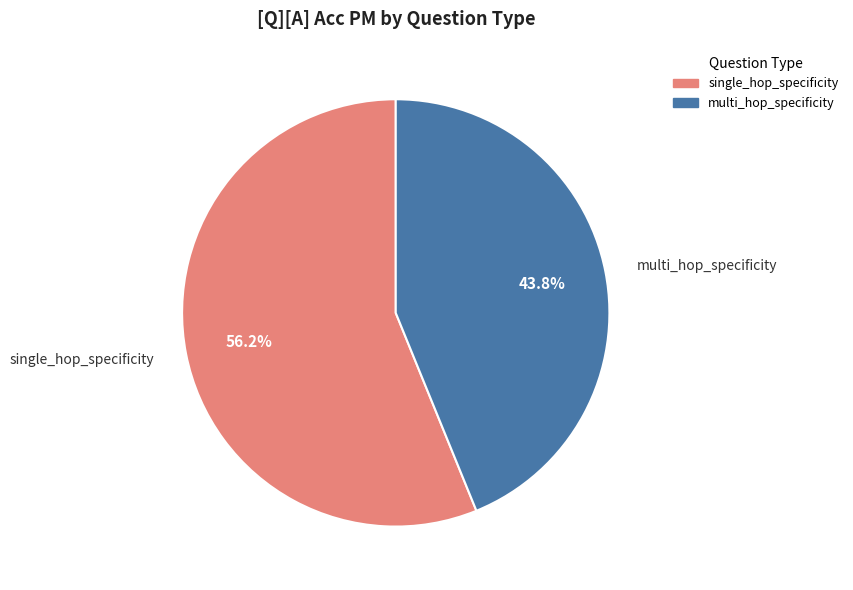

Is it true that multi_hop_specificity is 44% of the pie?

True